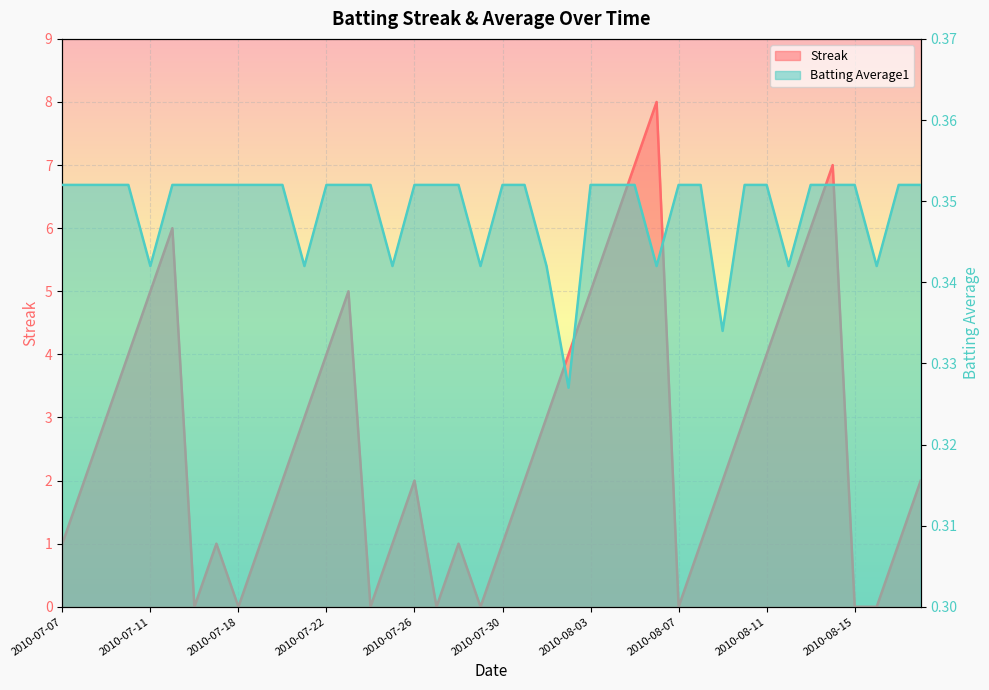

At which category does Streak reach its first local valley?

2010-07-16